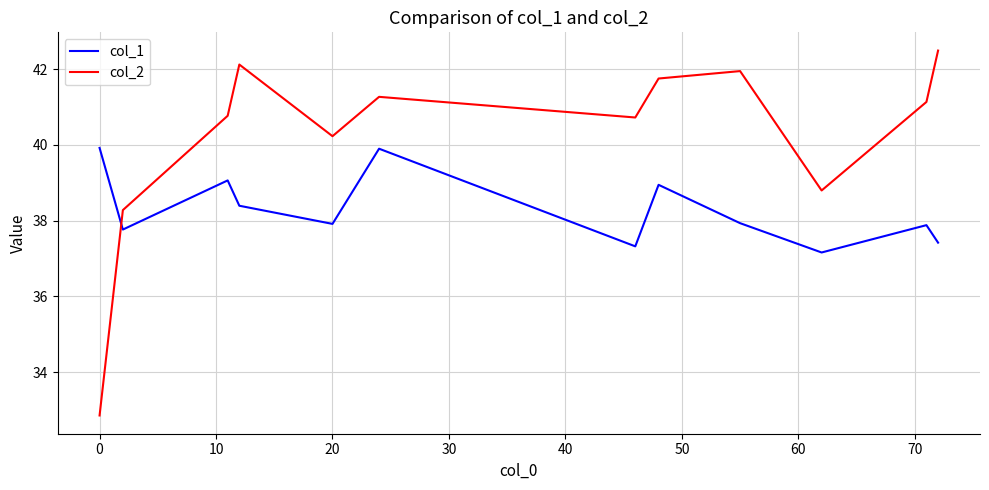

What is the average value of the col_1 series?

38.3